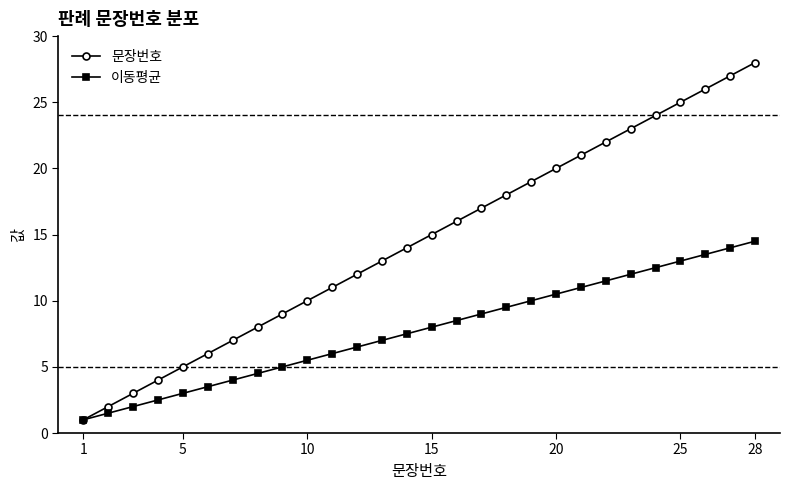

Rank the series by their average value, from lowest to highest.

이동평균, 문장번호